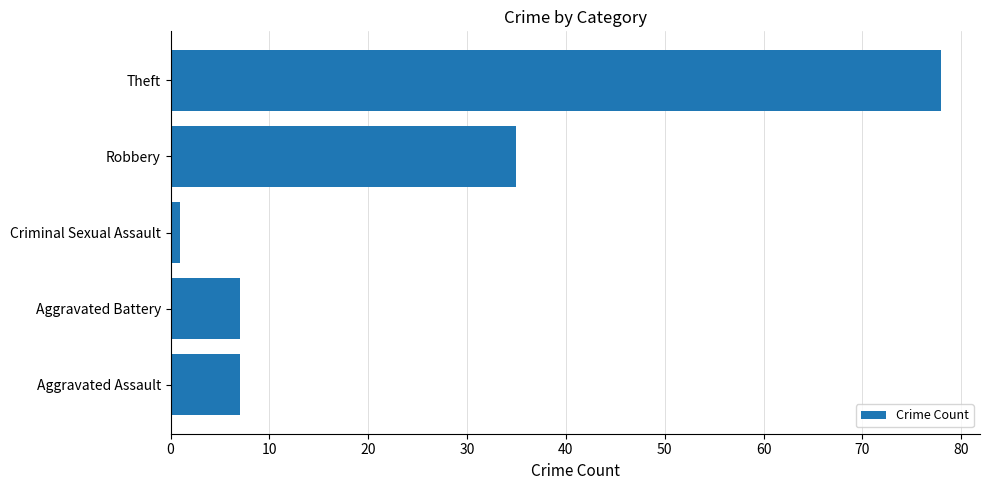

The chart shows a value of 14 at Robbery. True or false?

False